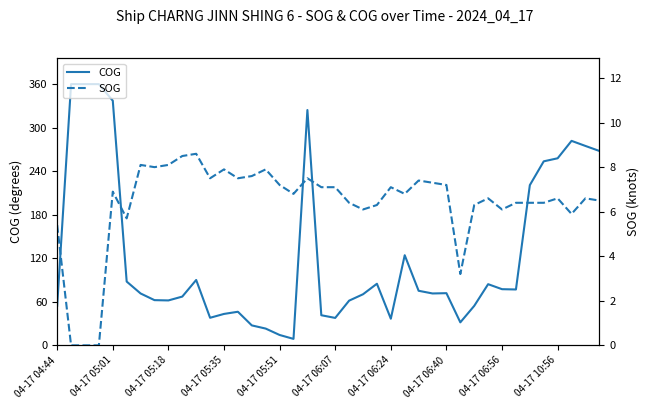

The COG series shows 112.2 at 23. True or false?

False